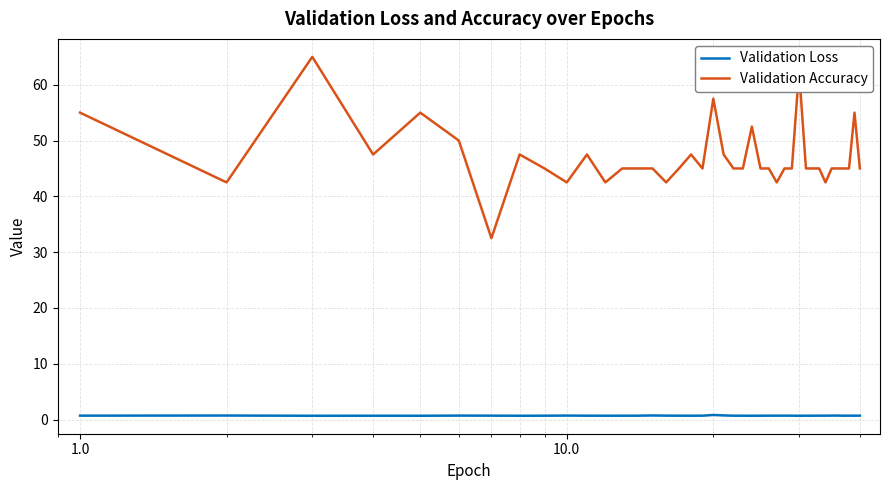

How many lines are shown in the chart?

2